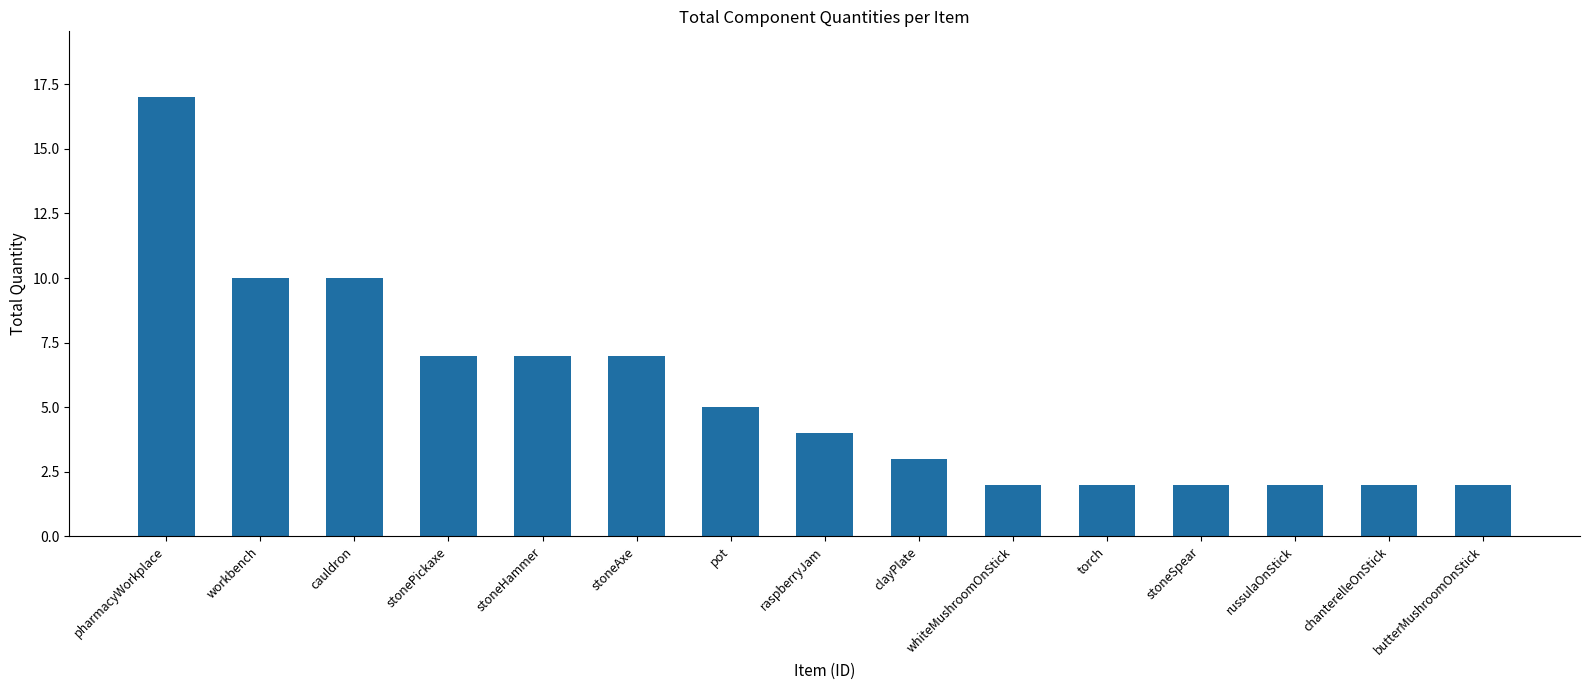

Is it true that the value at russulaOnStick is 2?

True